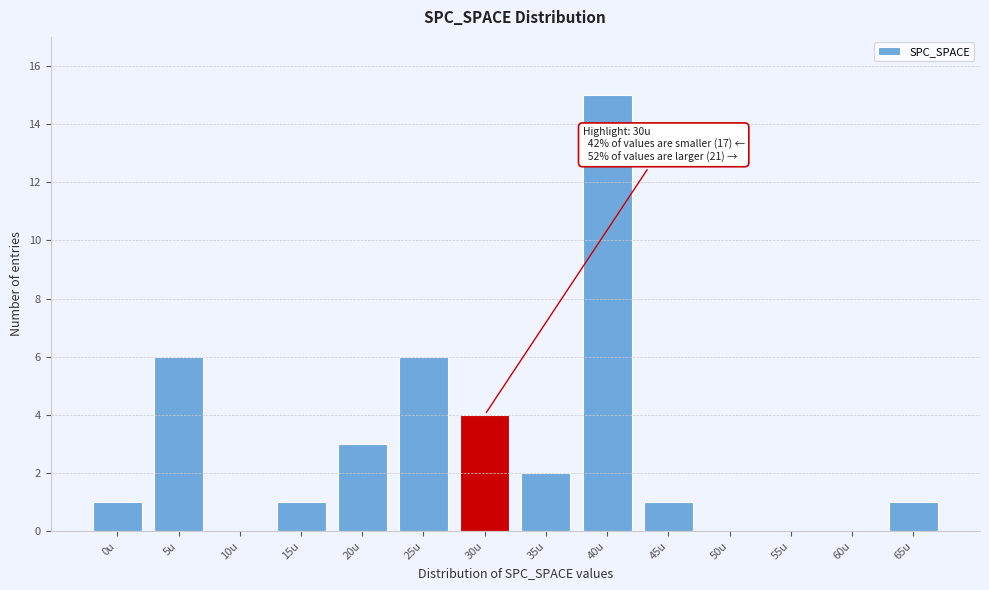

Reading left to right, what are all the values shown in this chart?

0u=1	5u=6	10u=0	15u=1	20u=3	25u=6	30u=4	35u=2	40u=15	45u=1	50u=0	55u=0	60u=0	65u=1